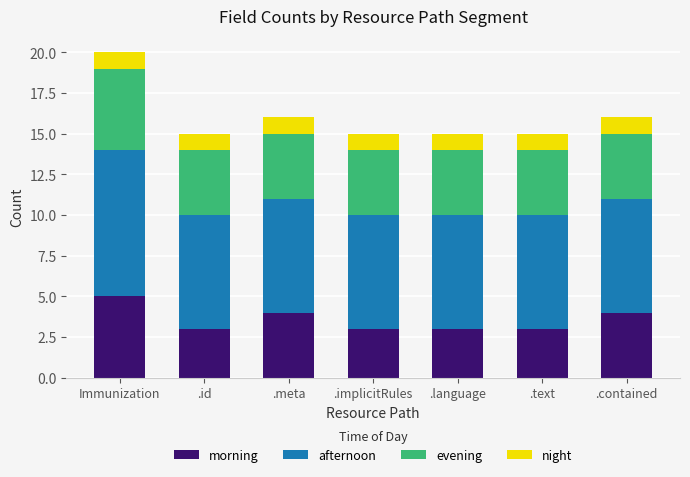

What value does the morning series have at .text?

3